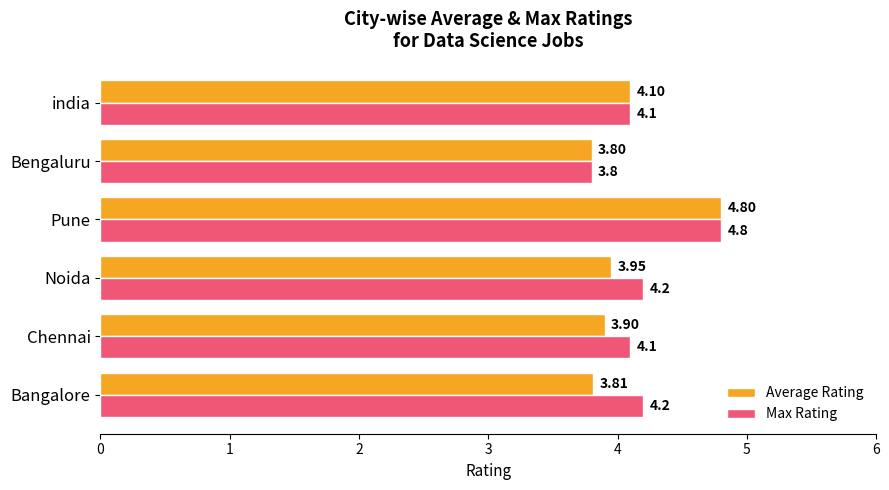

List the series in order of their overall mean, highest first.

Max Rating, Average Rating